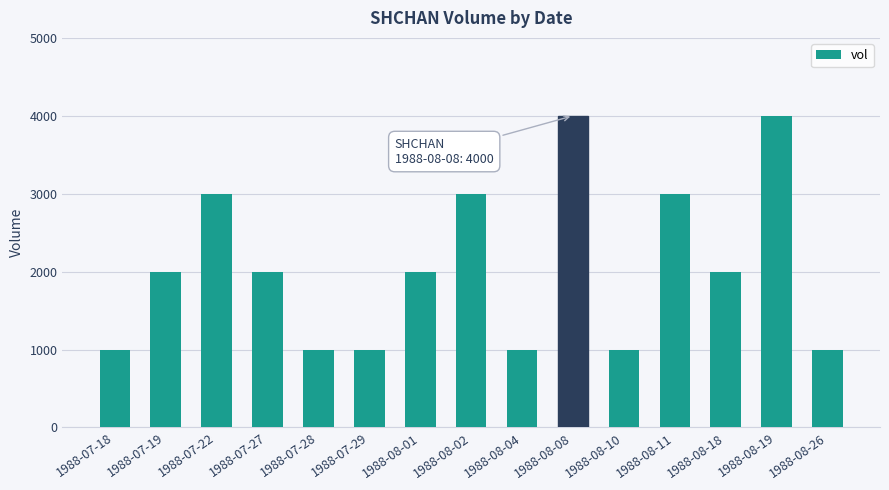

What is the difference between the values at 1988-08-01 and 1988-07-29?

1000